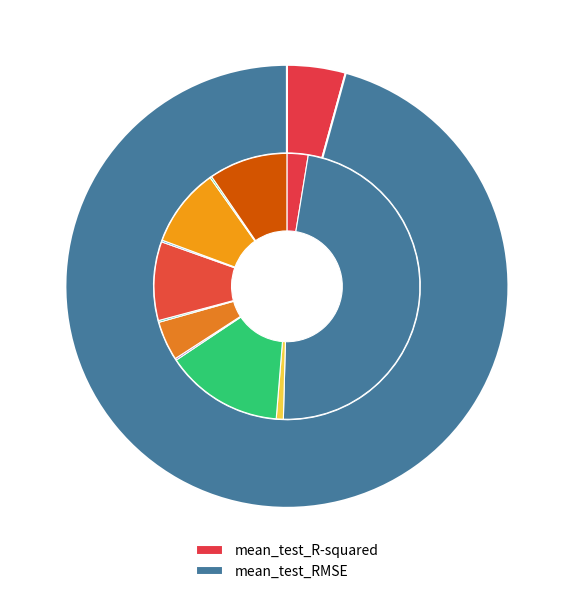

Rank the categories by value from highest to lowest.

mean_test_RMSE, mean_test_R-squared